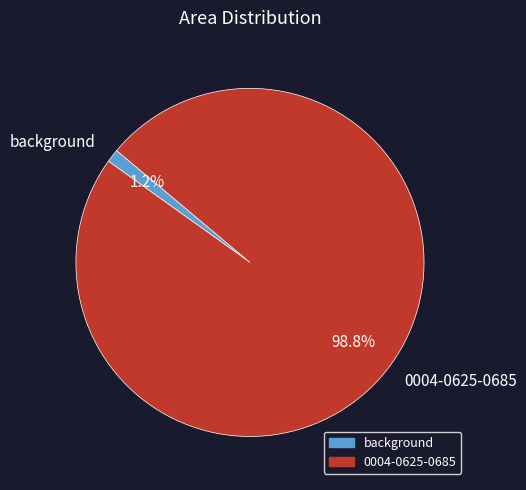

To the nearest percent, what percentage of the pie is background?

1%